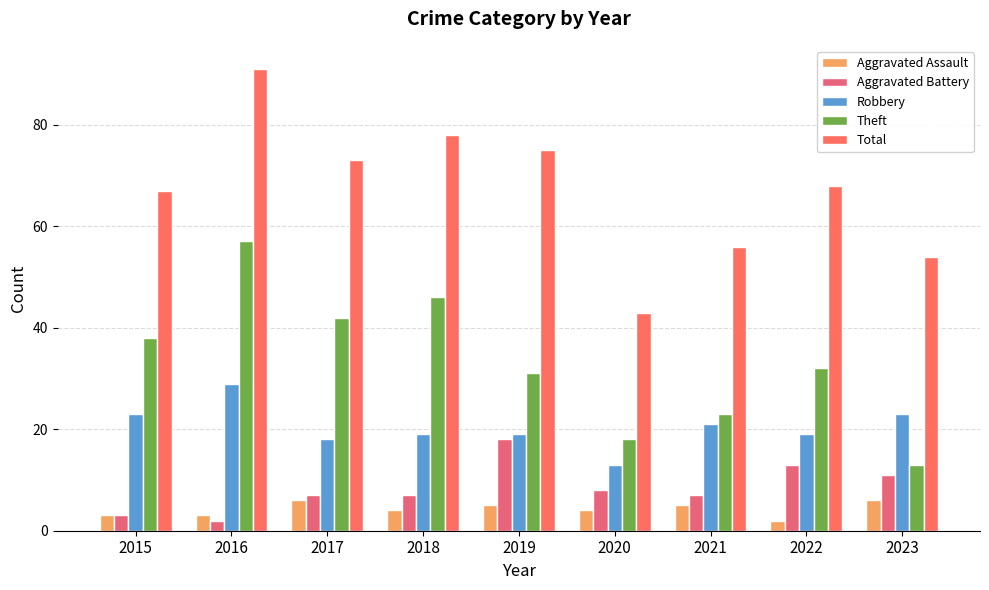

How many bars are there in each group?

5